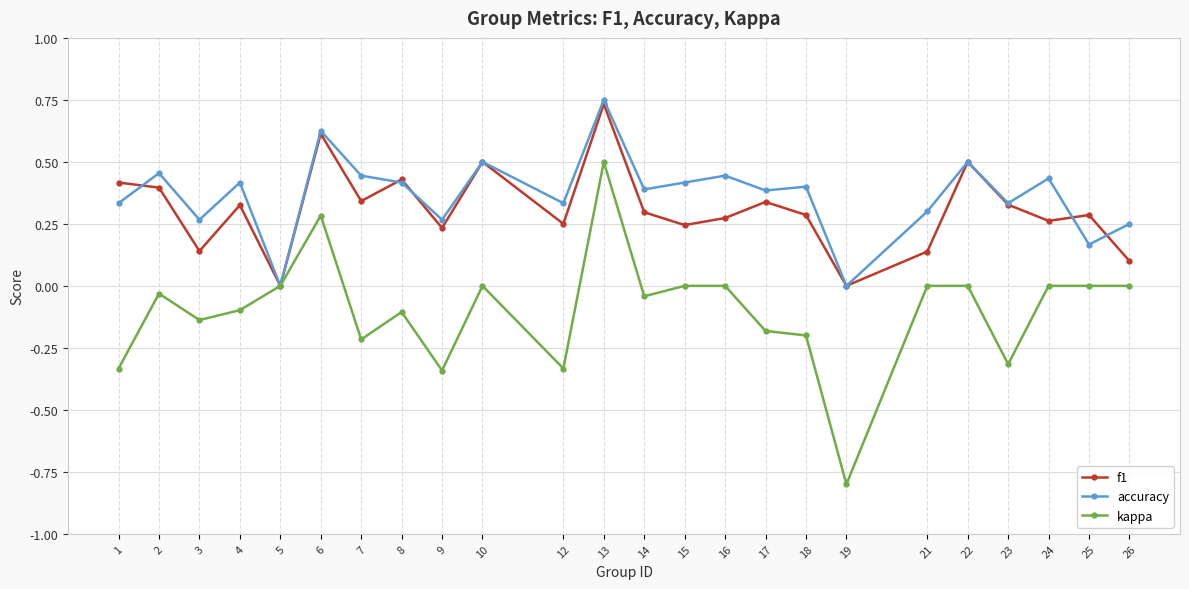

How many categories are shown in the chart?

24